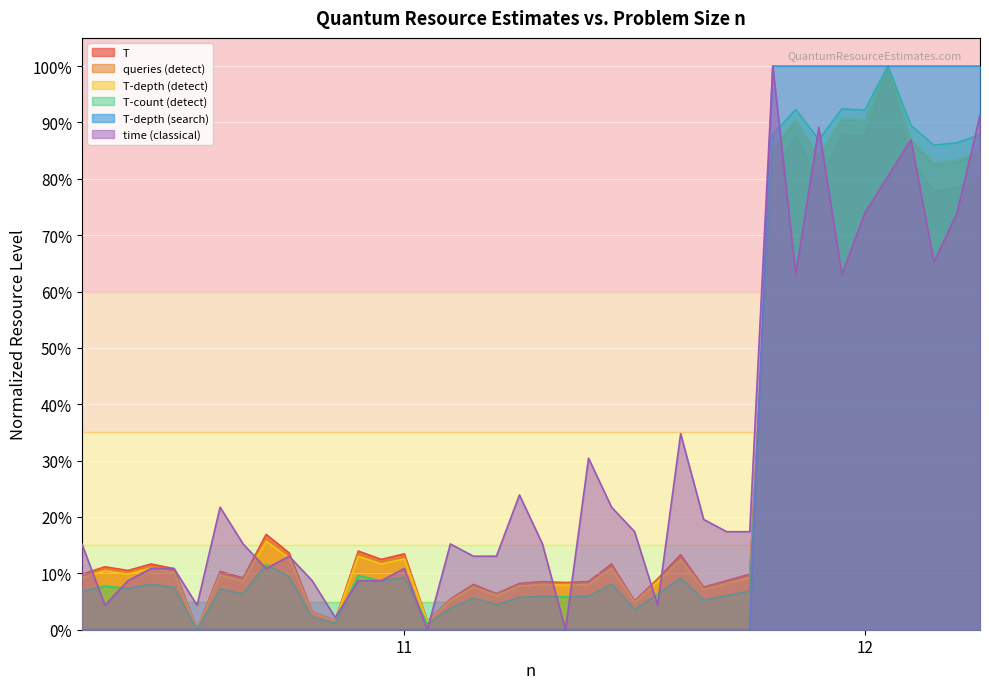

The value of T at 11 is 0.0. True or false?

False